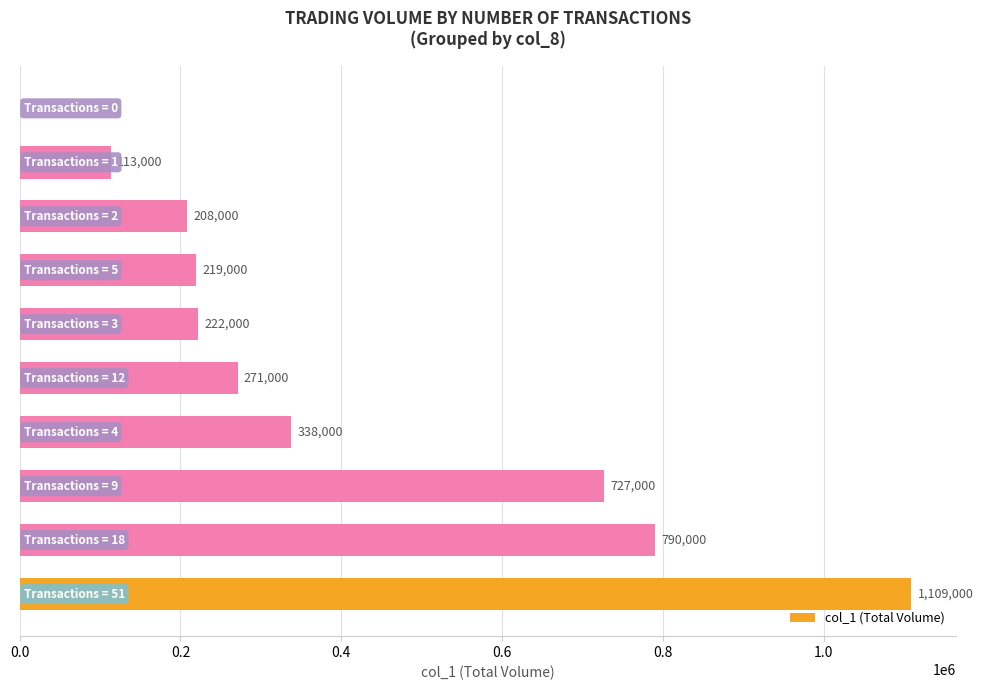

What is the greatest value displayed?

1109000